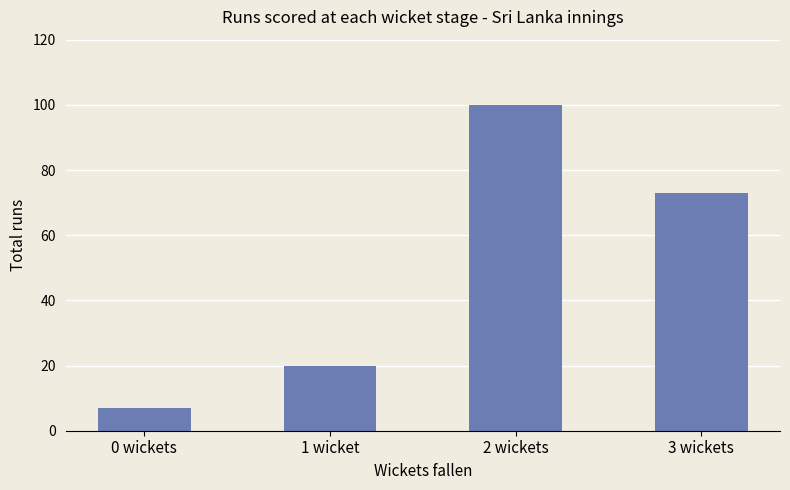

Reading left to right, what are all the values shown in this chart?

0 wickets=7	1 wicket=20	2 wickets=100	3 wickets=73